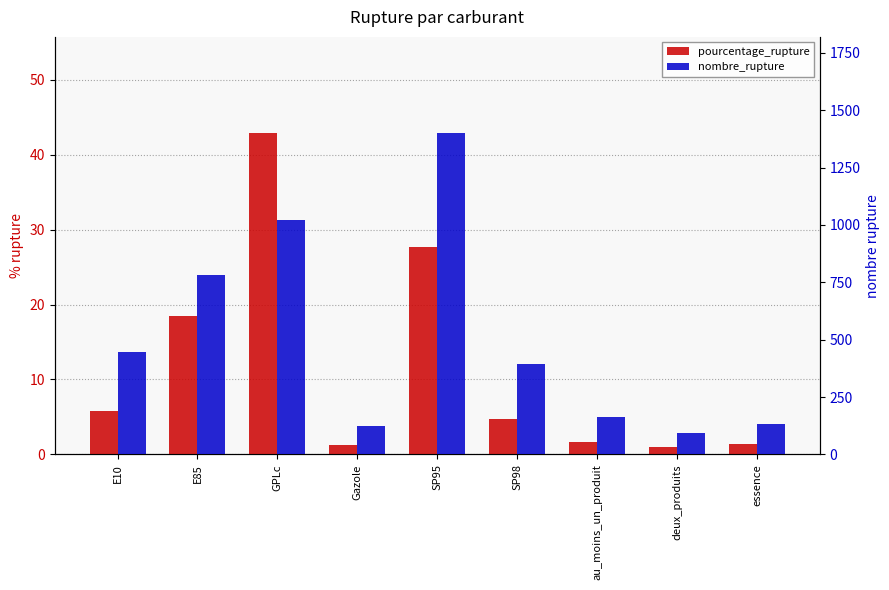

The value of nombre_rupture at deux_produits is 57.4. True or false?

False